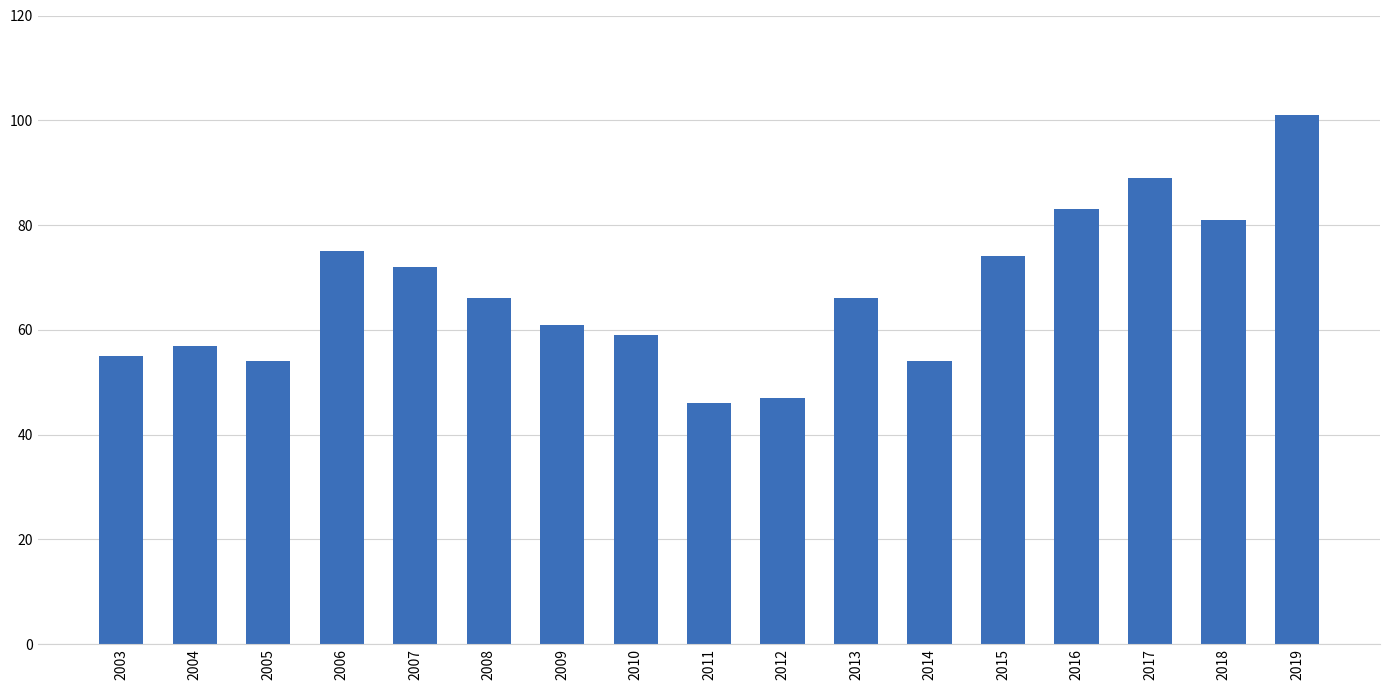

What is the value of the 5th bar from the left?

72